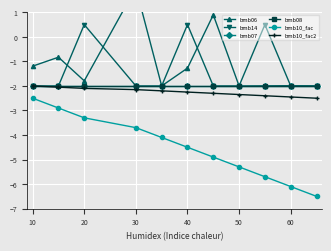

Which series has the largest total across all categories?

bmb06